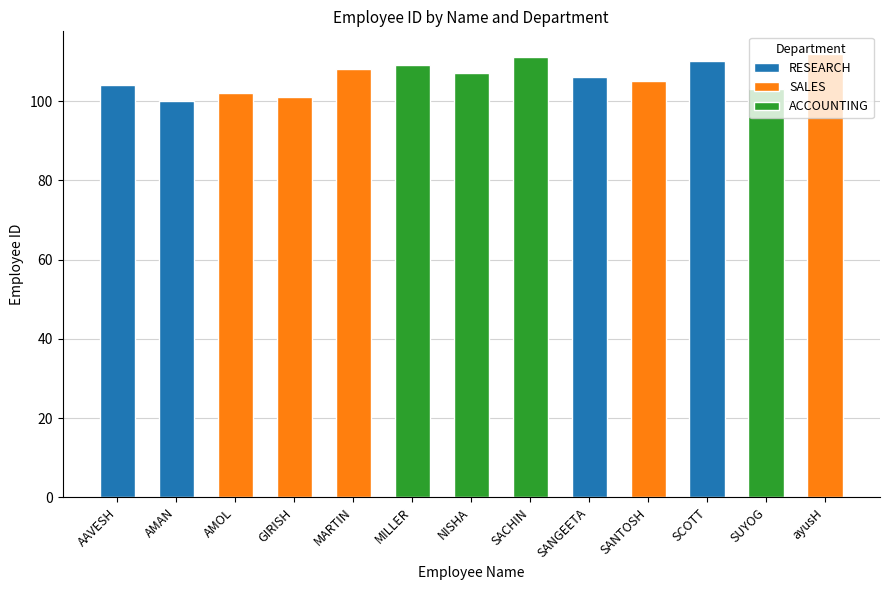

True or false: the data shows 112 at ayusH.

True